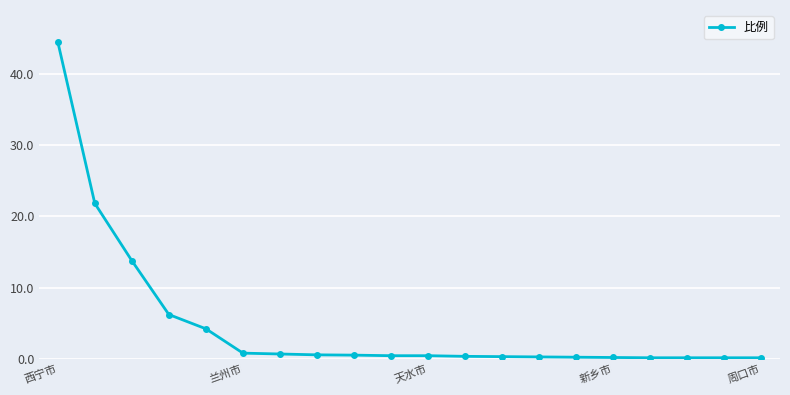

How many series are shown in this chart?

1